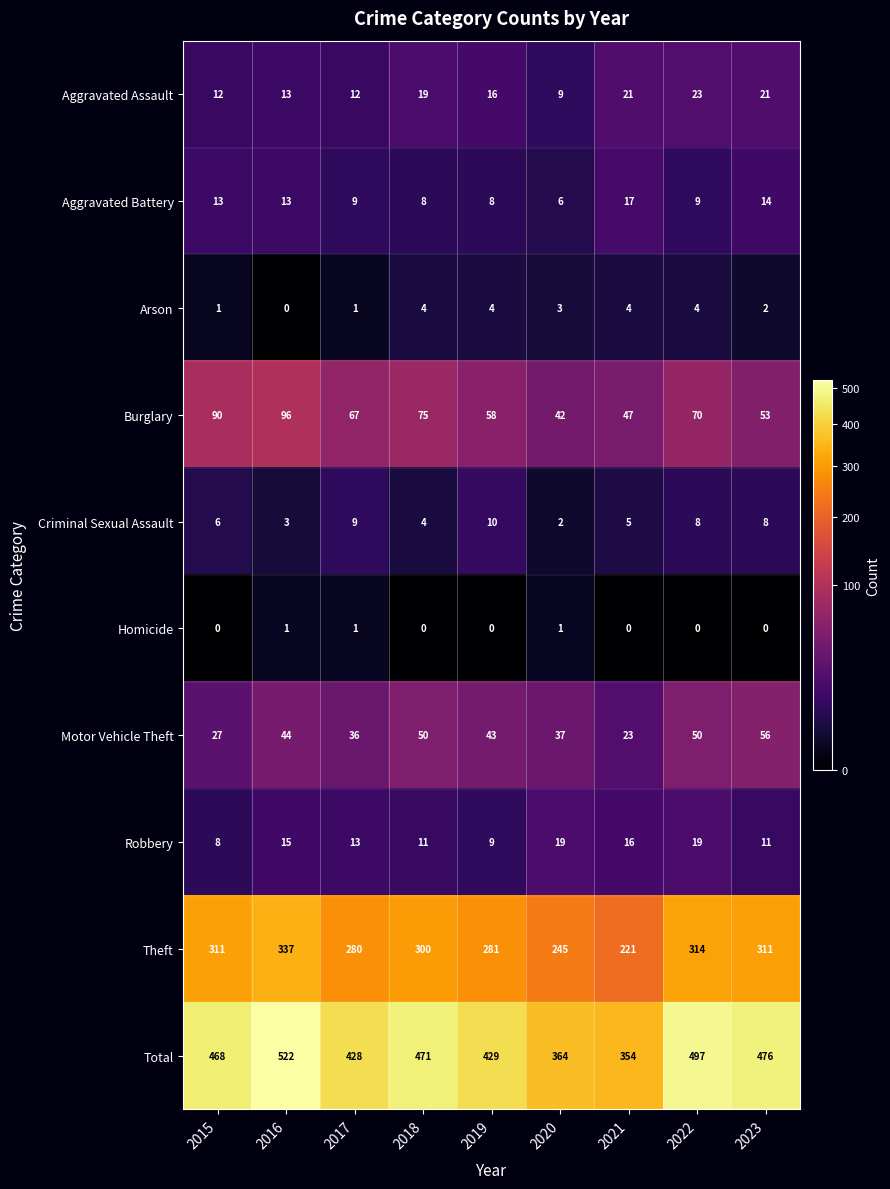

Is it true that Aggravated Assault equals 21 at 2021?

True